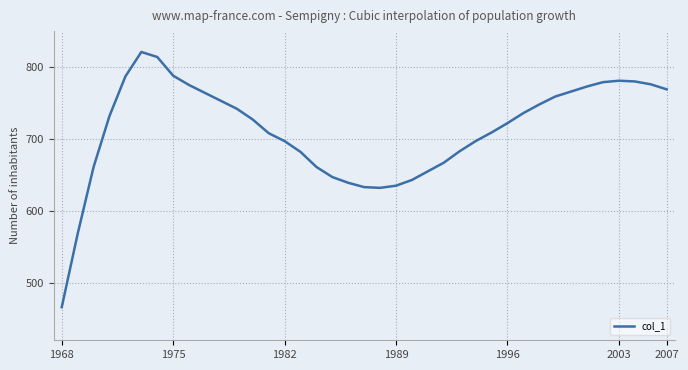

What is the average value?

712